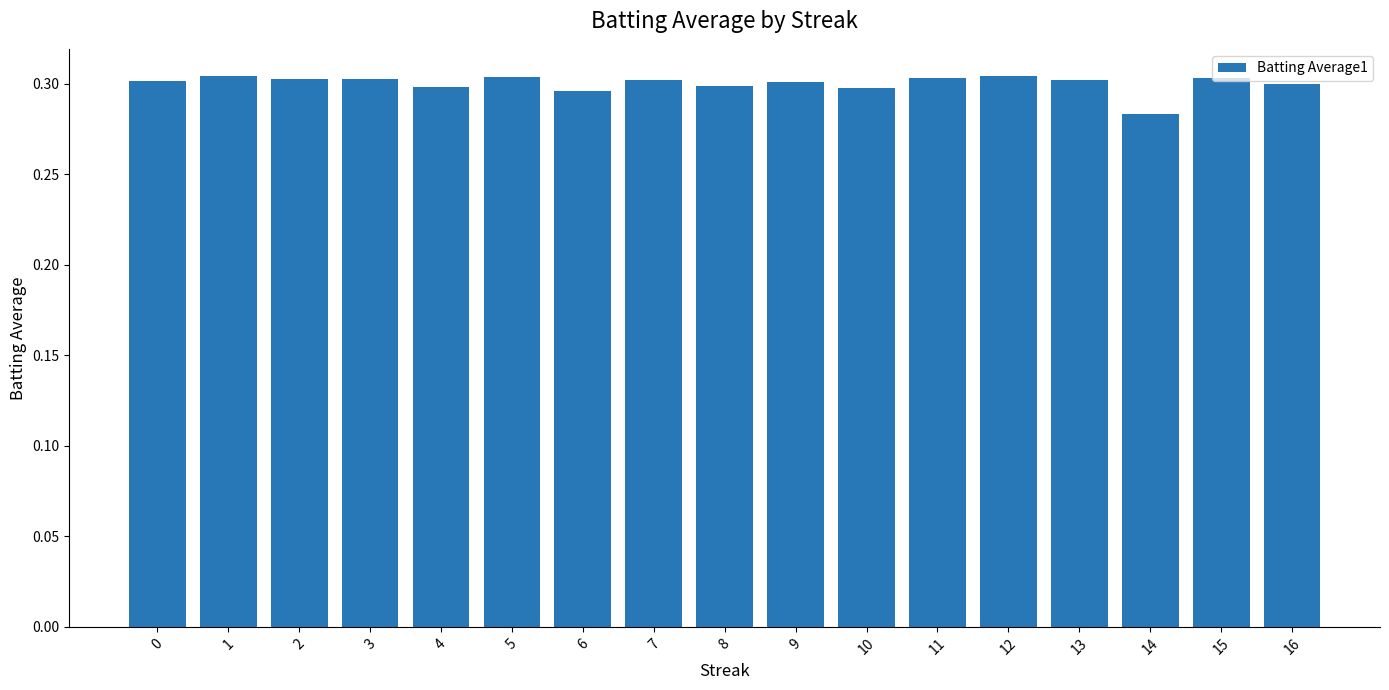

Which has a higher value, 15 or 14?

15